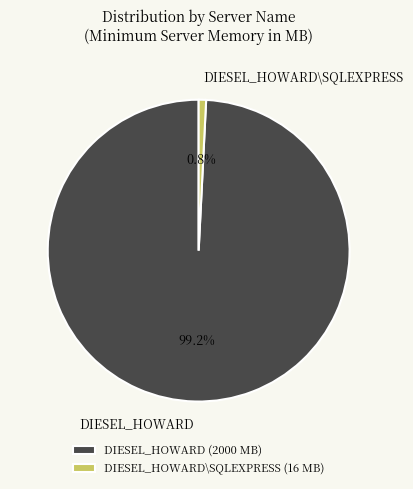

Between DIESEL_HOWARD (2000 MB) and DIESEL_HOWARD\SQLEXPRESS (16 MB), which is larger?

DIESEL_HOWARD (2000 MB)